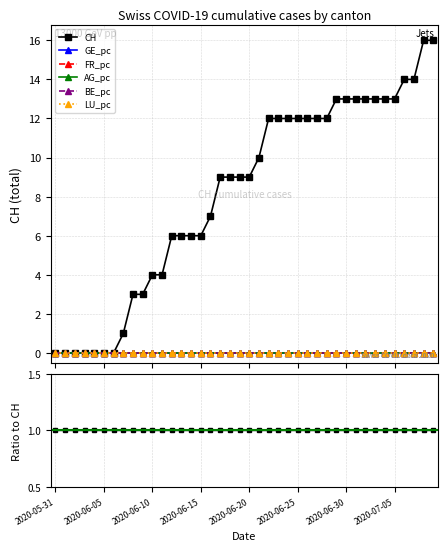

What position from the right is 17?

23